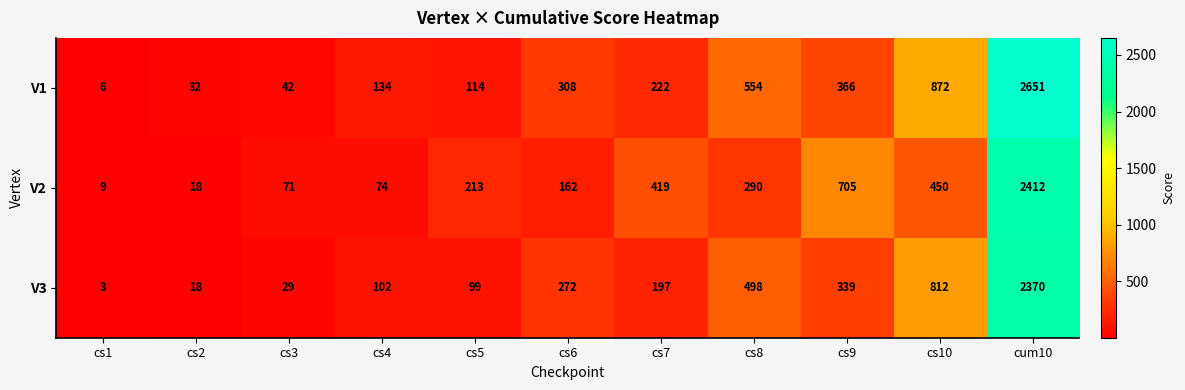

Which series has the widest spread of values?

V1